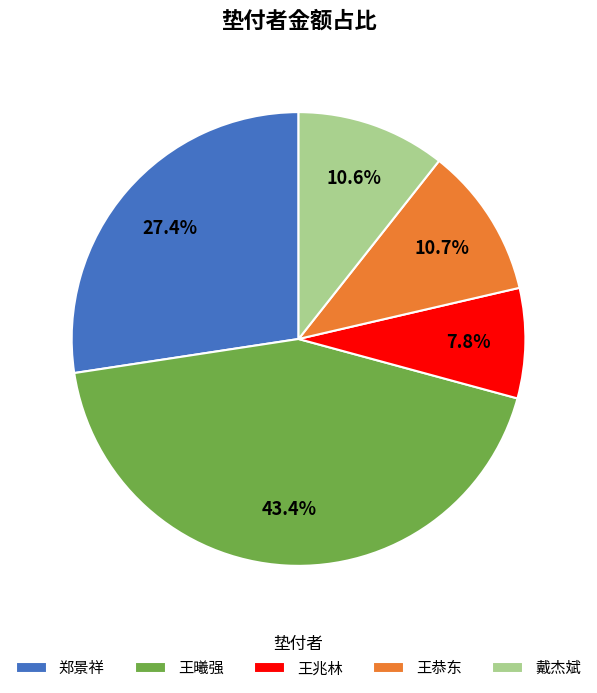

Does 王曦强 represent more than half of the total?

No